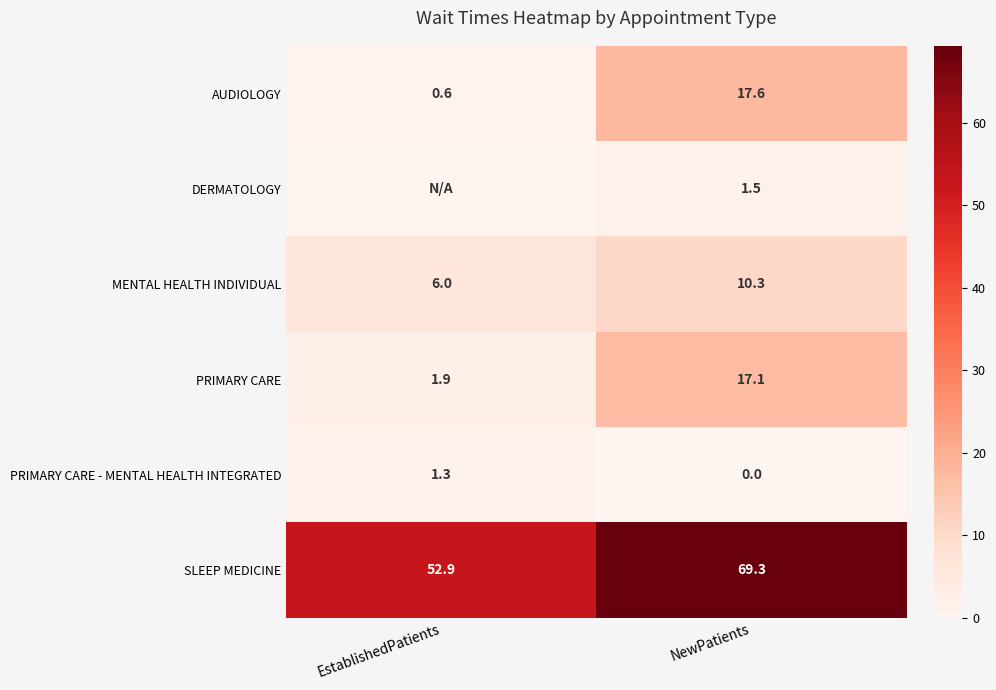

At which category is the sum across all series the highest?

NewPatients